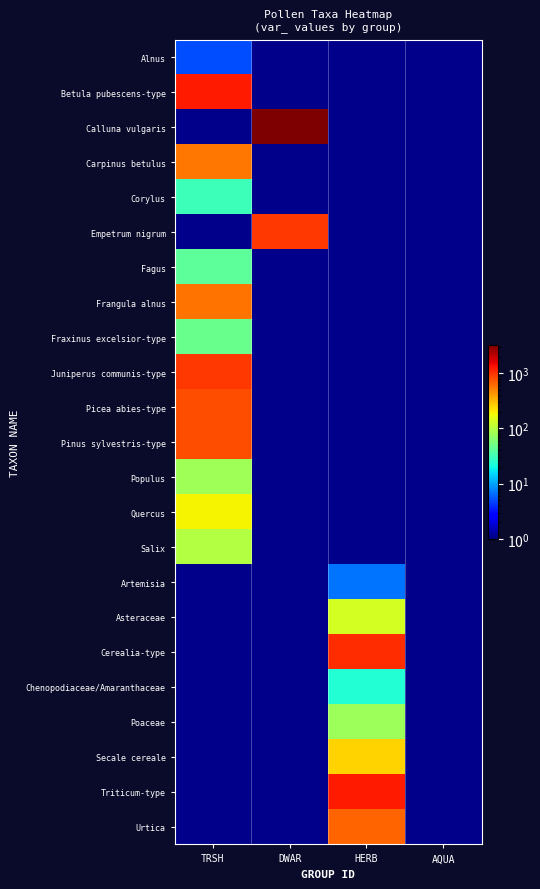

How many categories are shown in the chart?

4